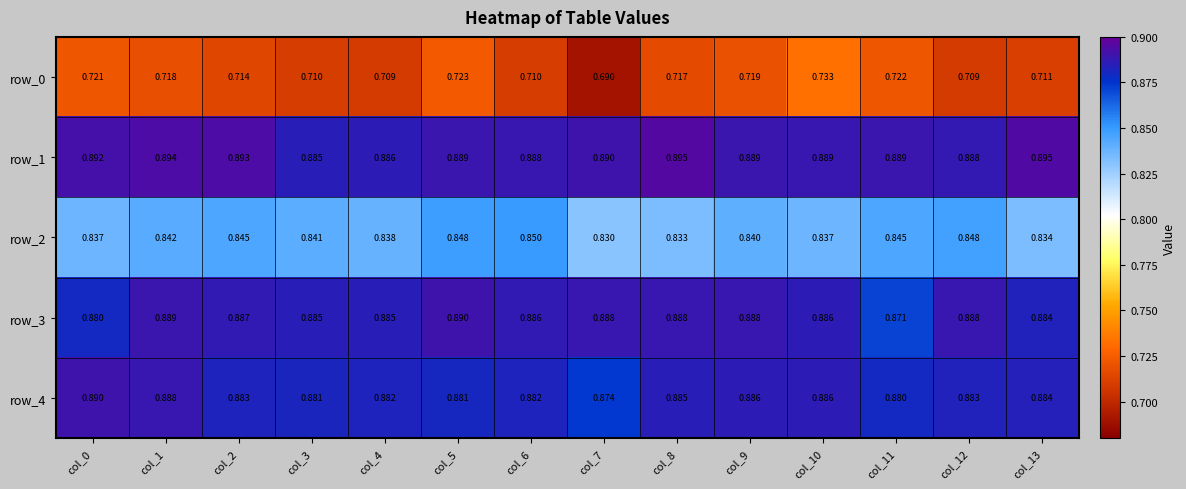

Which series has the largest total across all categories?

row_1